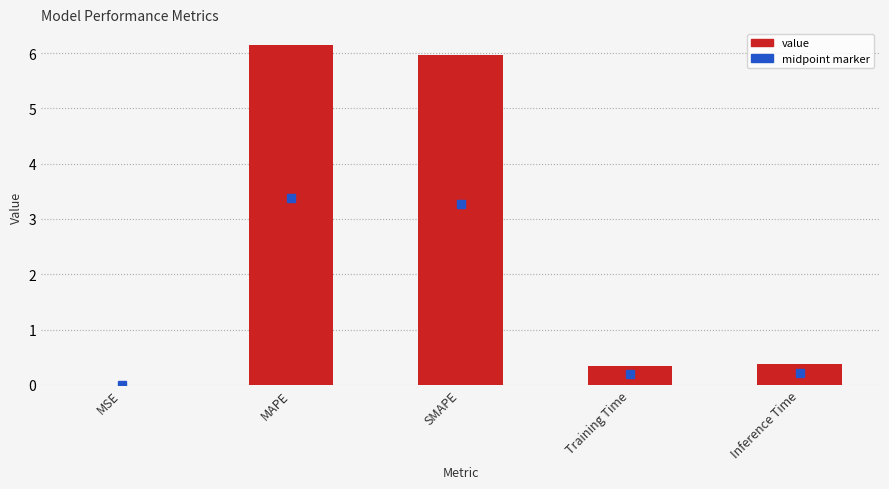

What is the ratio of the value at Training Time to the value at SMAPE?

0.1